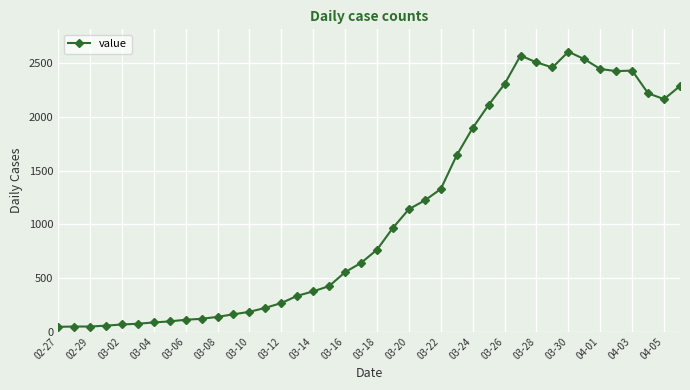

How many lines are shown in the chart?

1